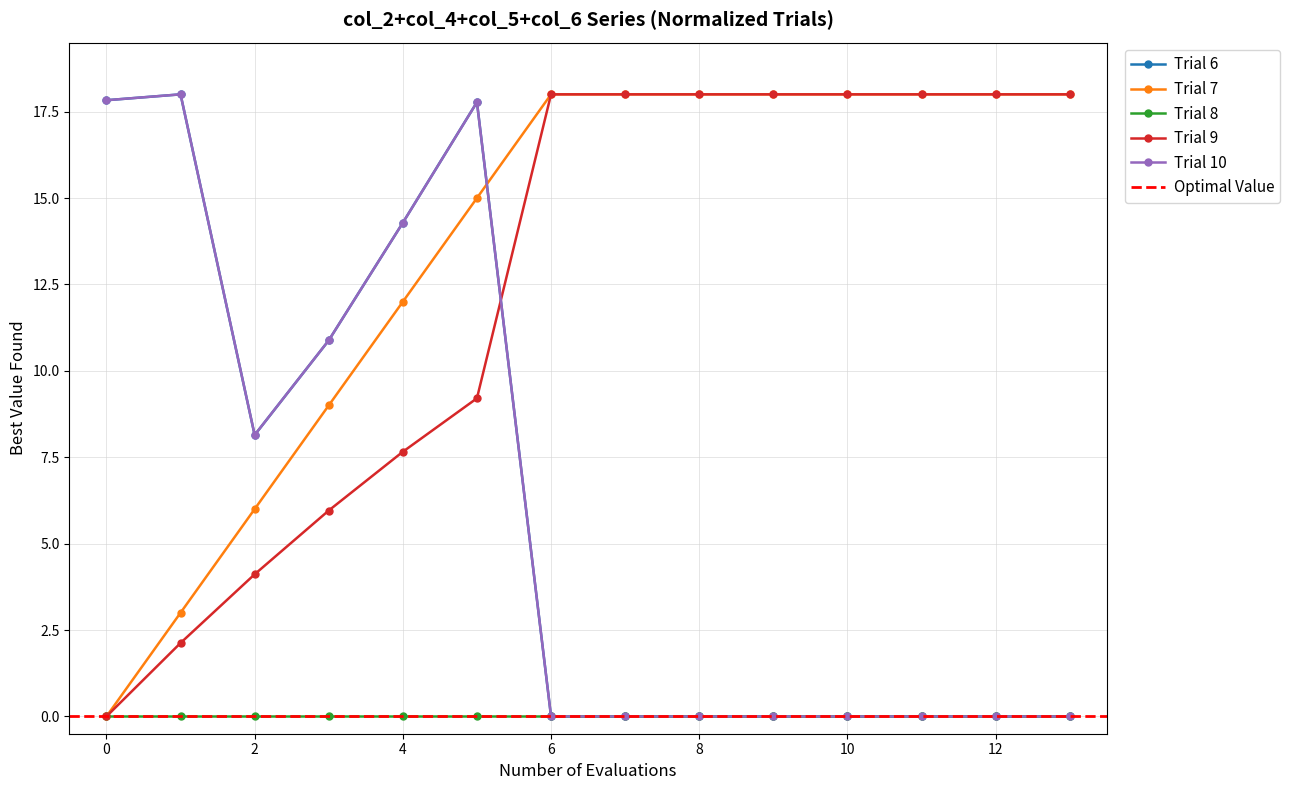

What is the difference between the maximum and minimum values in the col_5 series?

18.0